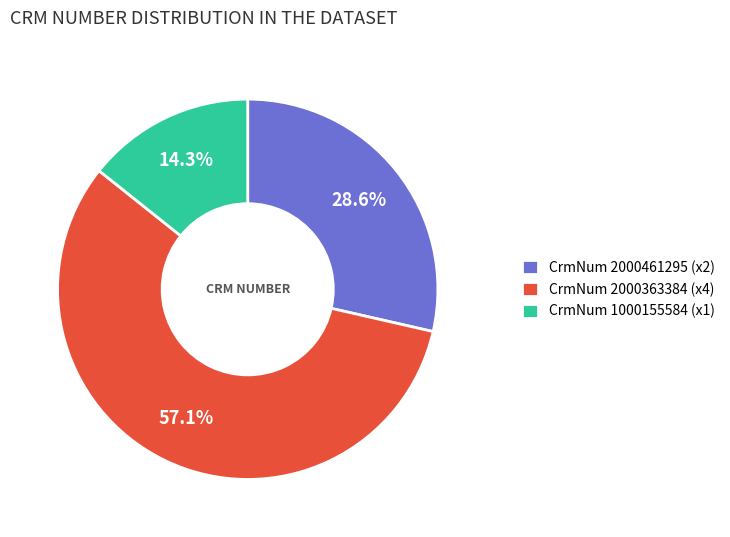

Rank the categories by value from lowest to highest.

CrmNum 1000155584 (x1), CrmNum 2000461295 (x2), CrmNum 2000363384 (x4)